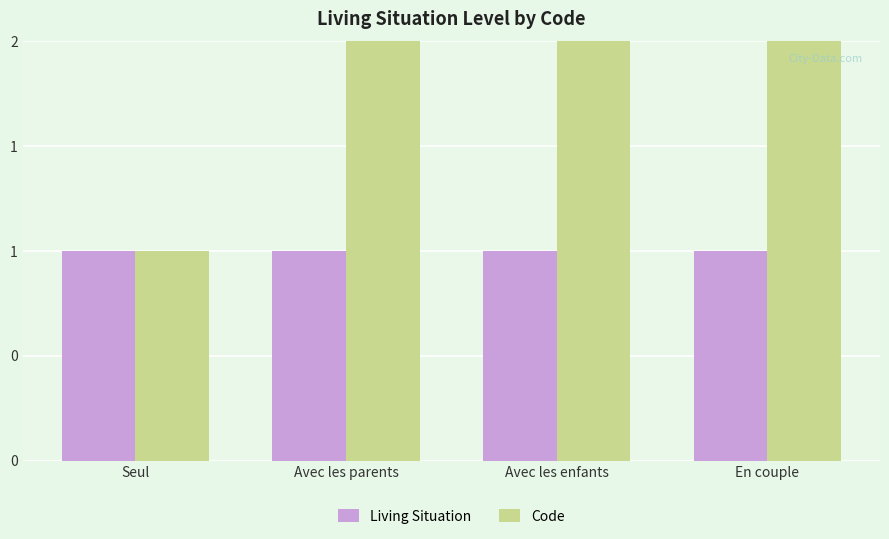

Reading left to right, extract all data points from this chart.

Living Situation: 1	1	1	1
Code: 1	2	3	4